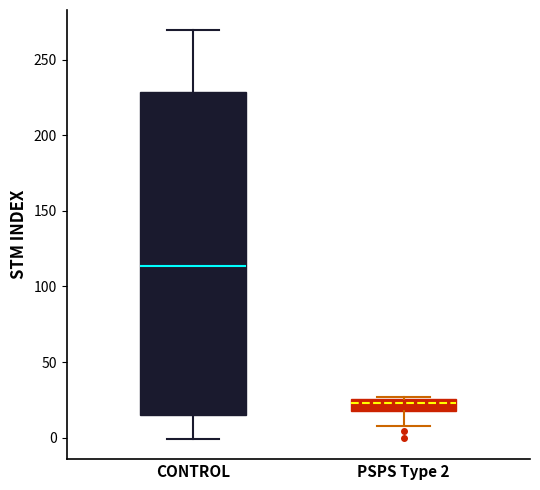

Which box's median line is the lowest?

PSPS Type 2